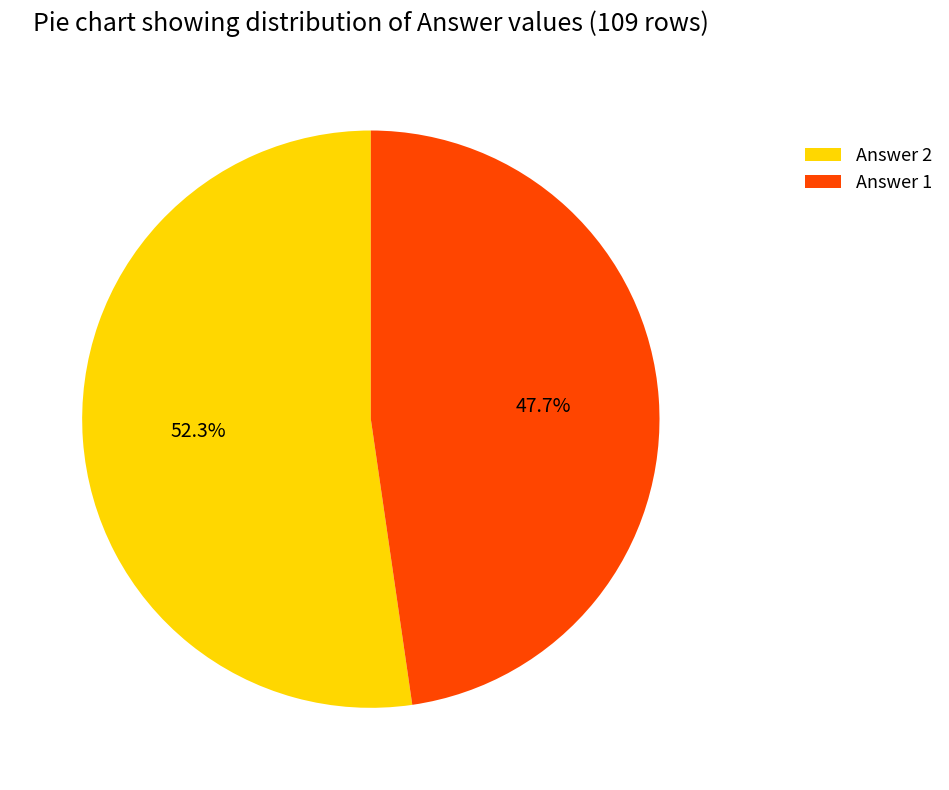

Is it true that Answer 1 is 48% of the pie?

True